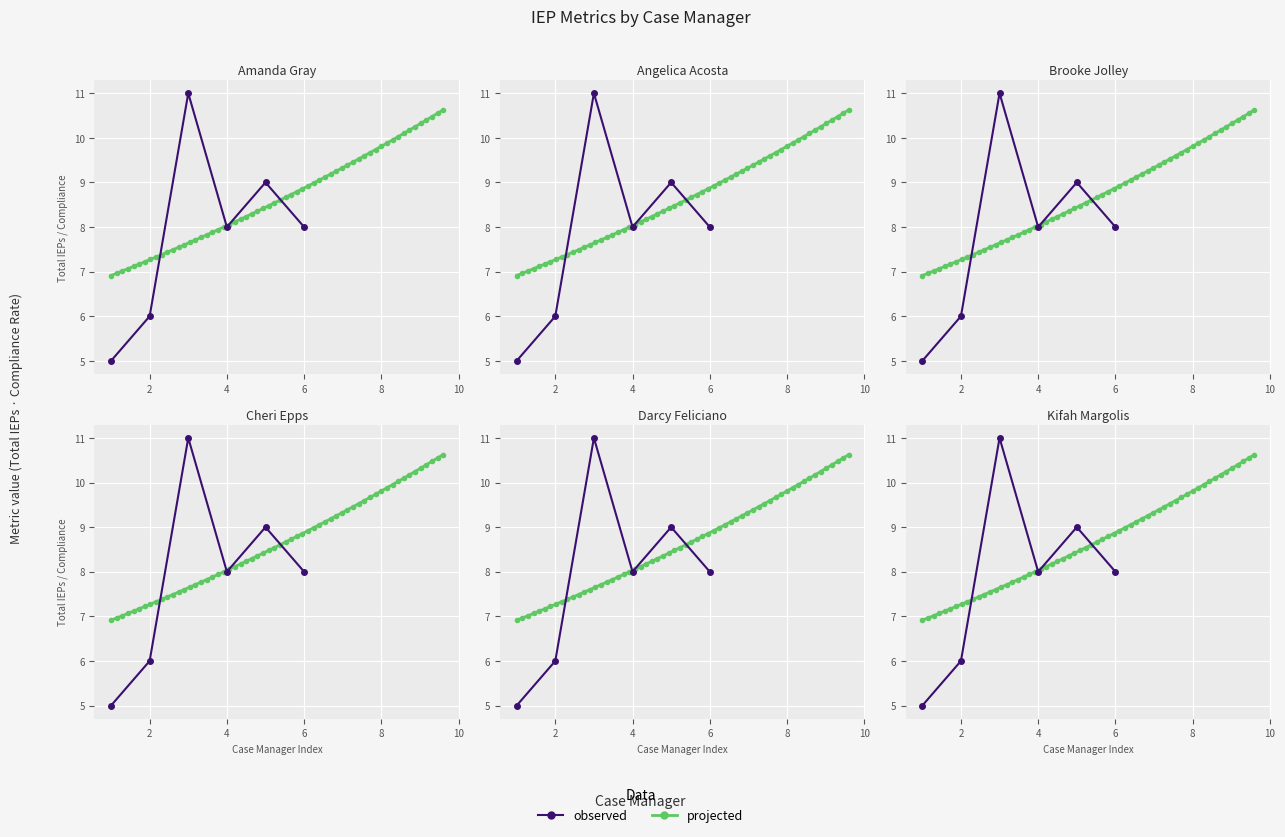

What is the label of the 2nd point from the right?

Darcy Feliciano